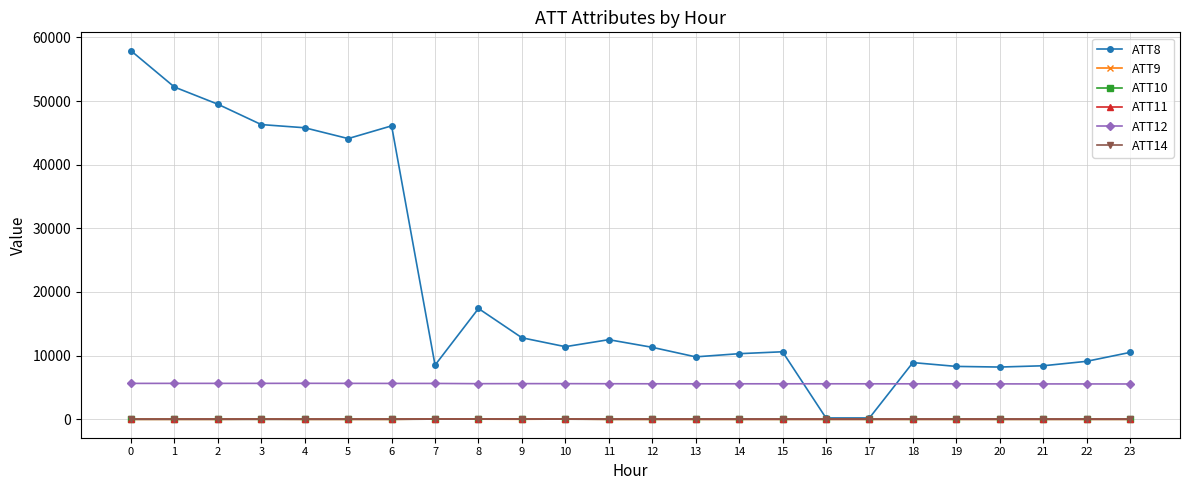

True or false: ATT12 has more than 2 points higher than both neighbors.

True